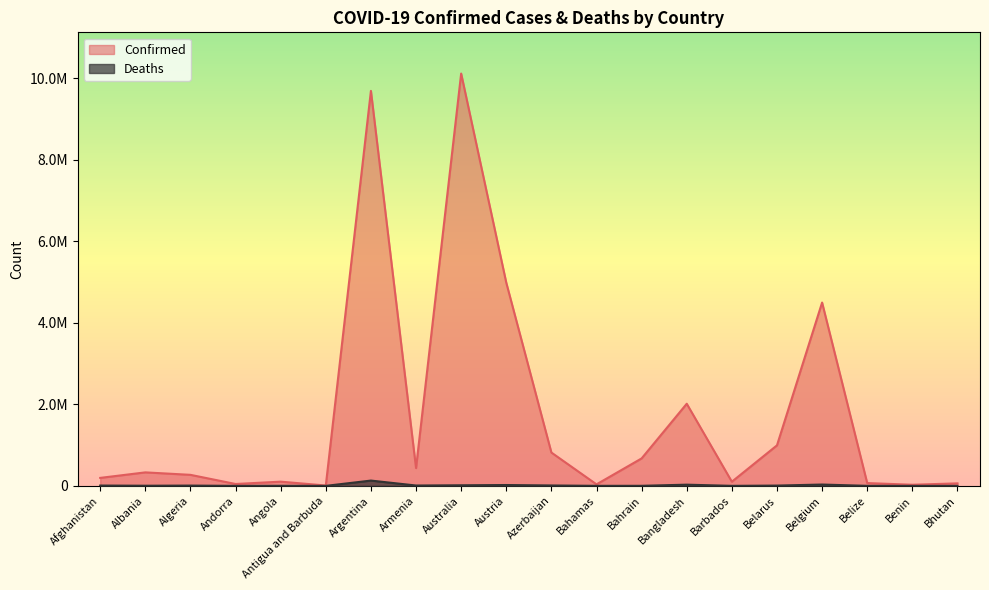

What are all the series names shown in the legend?

Confirmed, Deaths